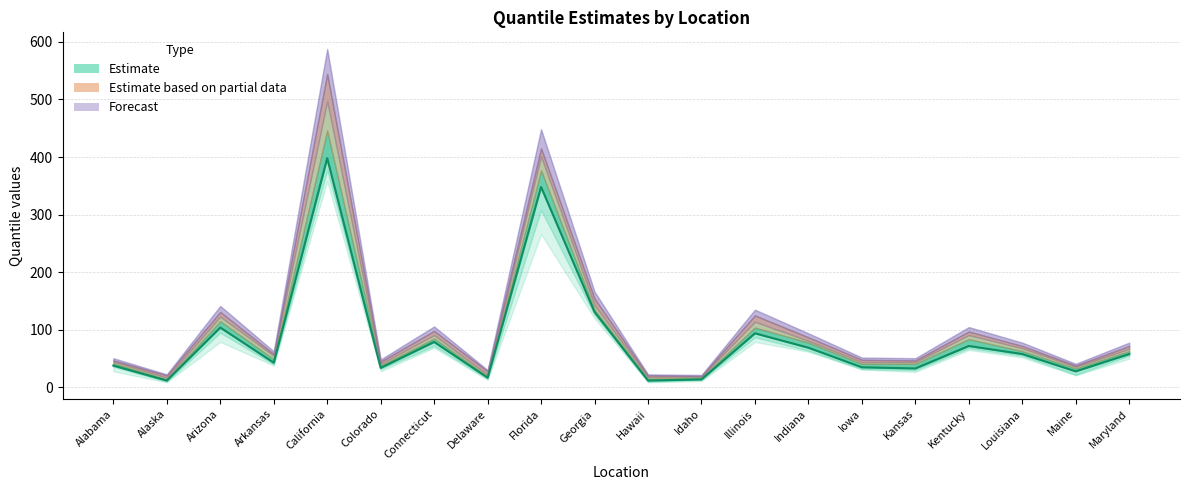

The 0.975 series shows 9 at Hawaii. True or false?

False